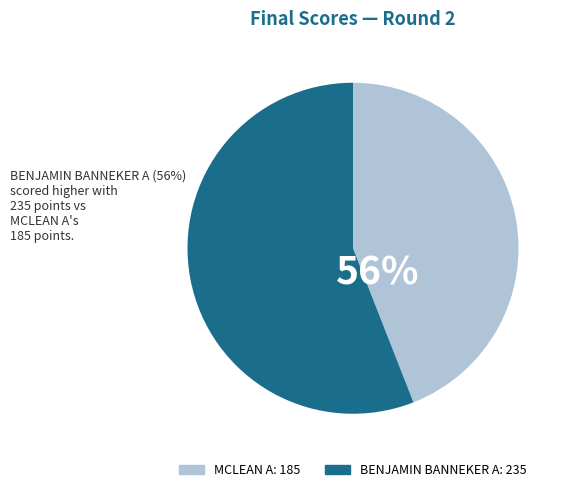

To the nearest percent, what is the difference between the largest and smallest slice percentages?

12%